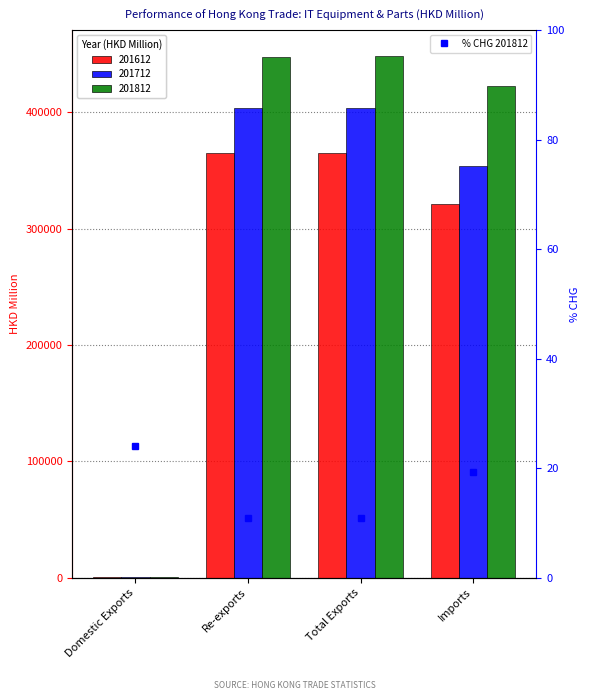

Reading left to right, what are all the values shown in this chart?

Domestic Exports=24.1	Re-exports=10.9	Total Exports=10.9	Imports=19.4